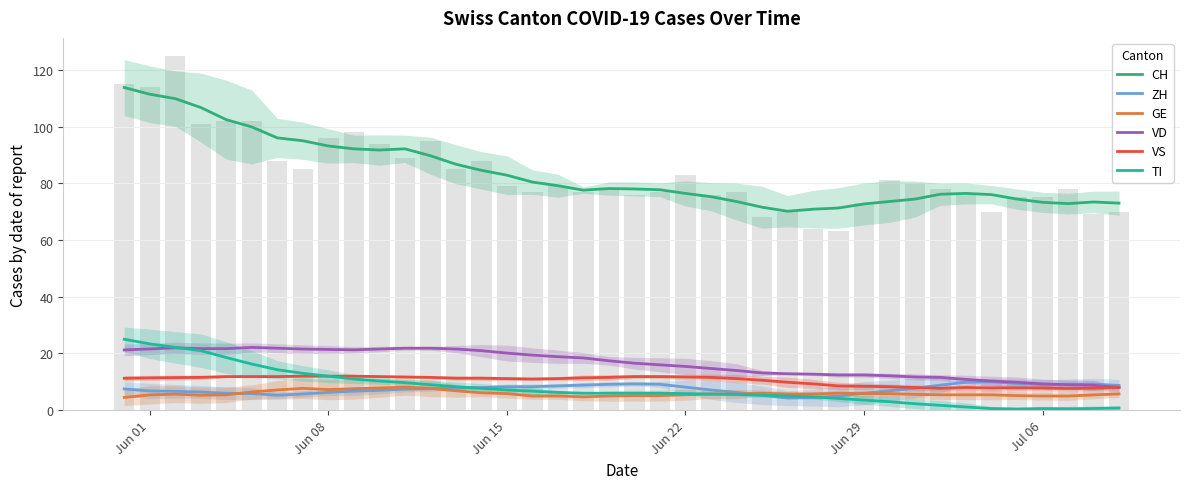

What is the difference between the maximum and minimum values in the CH series?

43.6